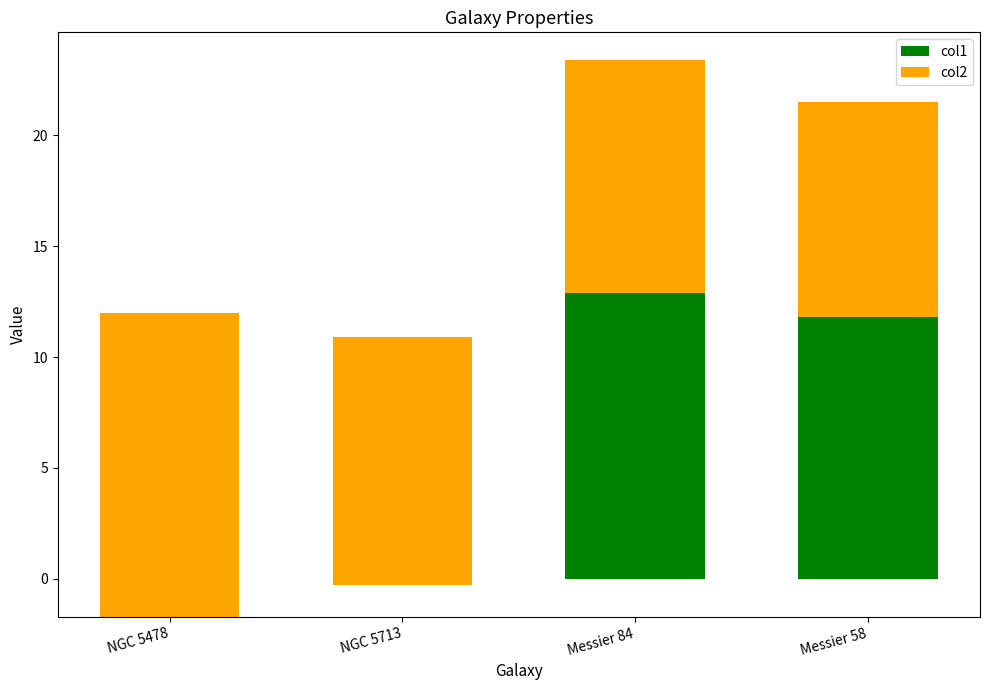

What value does the col2 series have at NGC 5478?

13.7